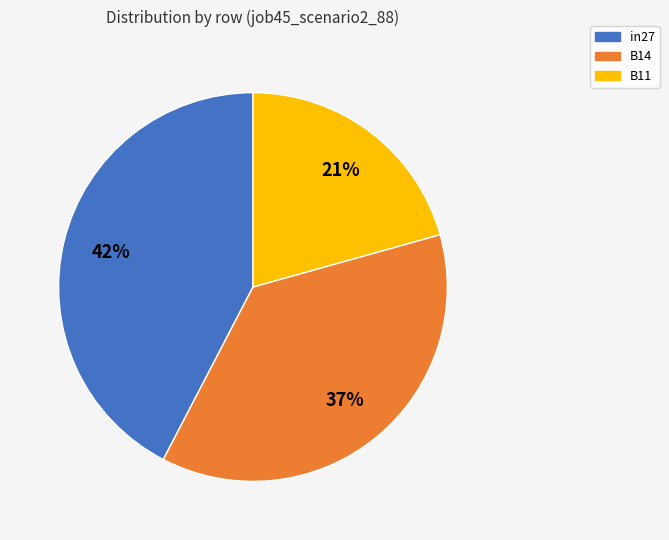

Between in27 and B14, which is larger?

in27